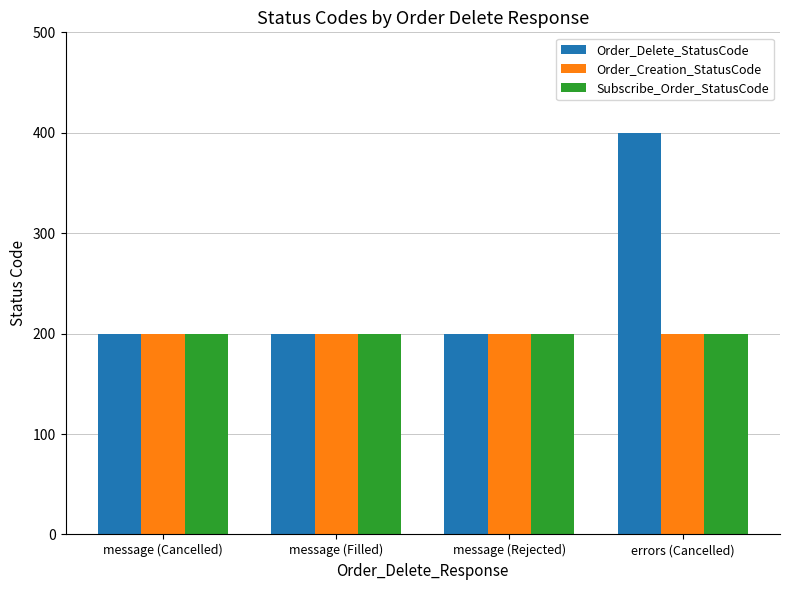

What is the total value across all series at message (Cancelled)?

600